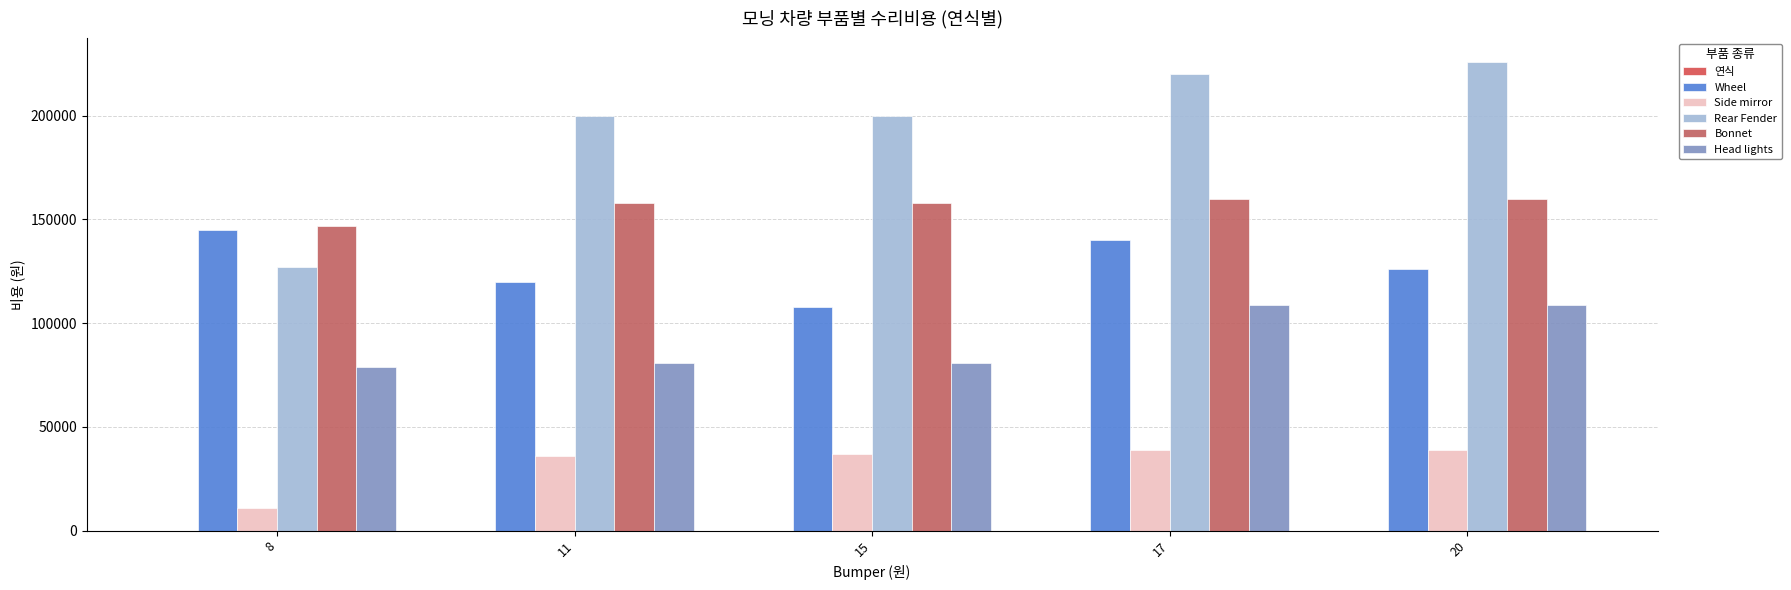

How many distinct data groups are displayed?

6